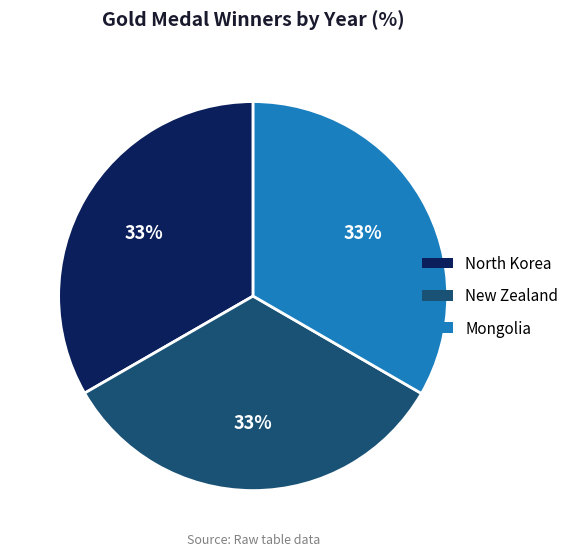

Do North Korea and New Zealand together represent more than half of the pie?

Yes